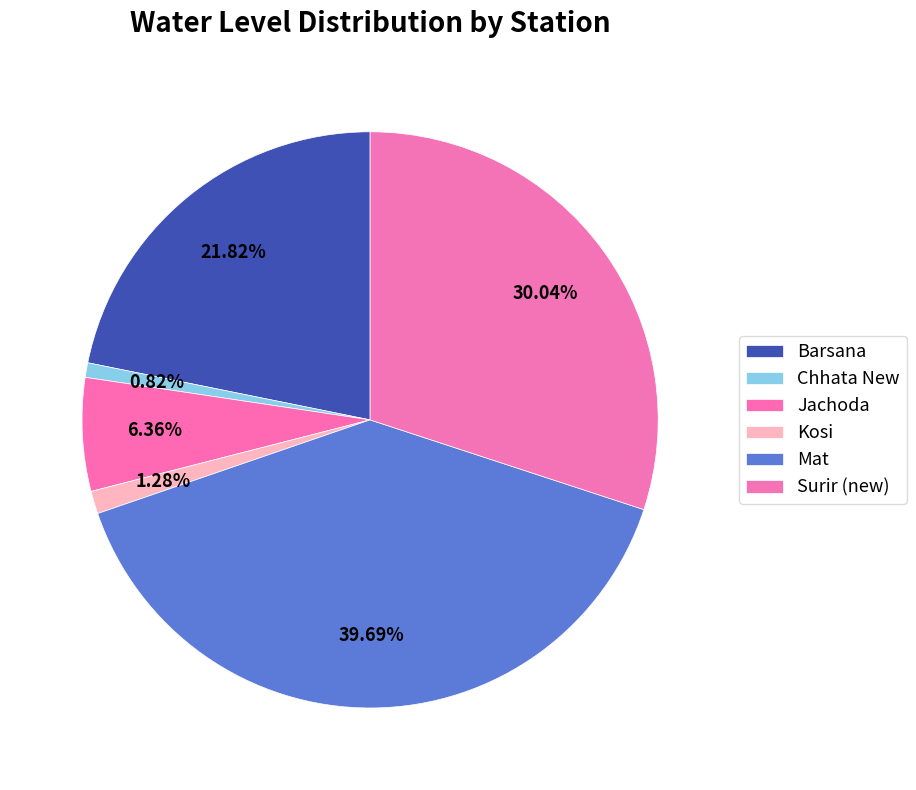

Which category has the smallest portion of the pie?

Chhata New